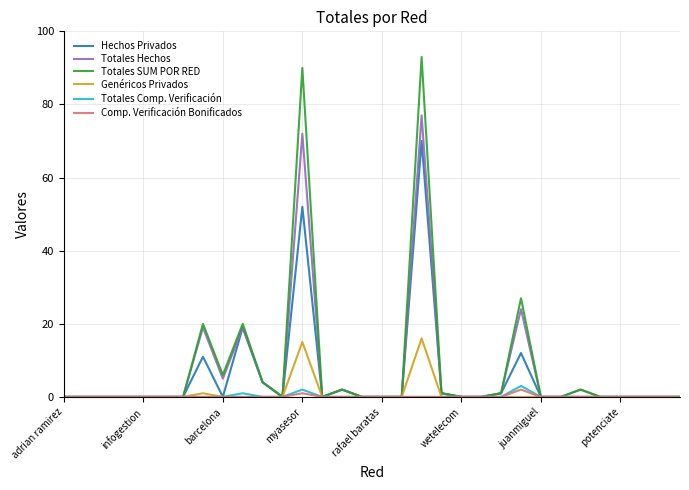

What are all the series names shown in the legend?

Hechos Privados, Totales Hechos, Totales SUM POR RED, Genéricos Privados, Totales Comp. Verificación, Comp. Verificación Bonificados